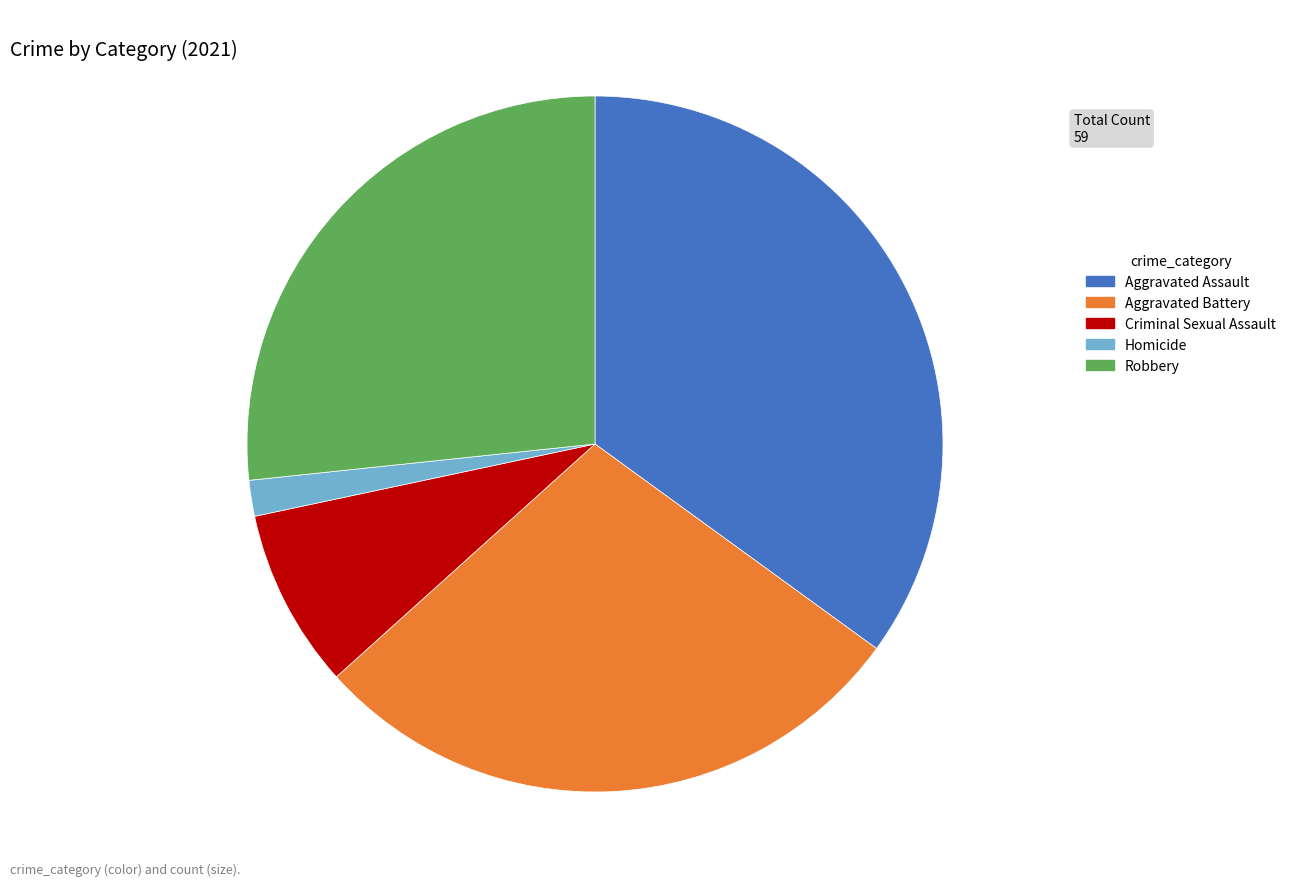

How many slices are in this pie chart?

5